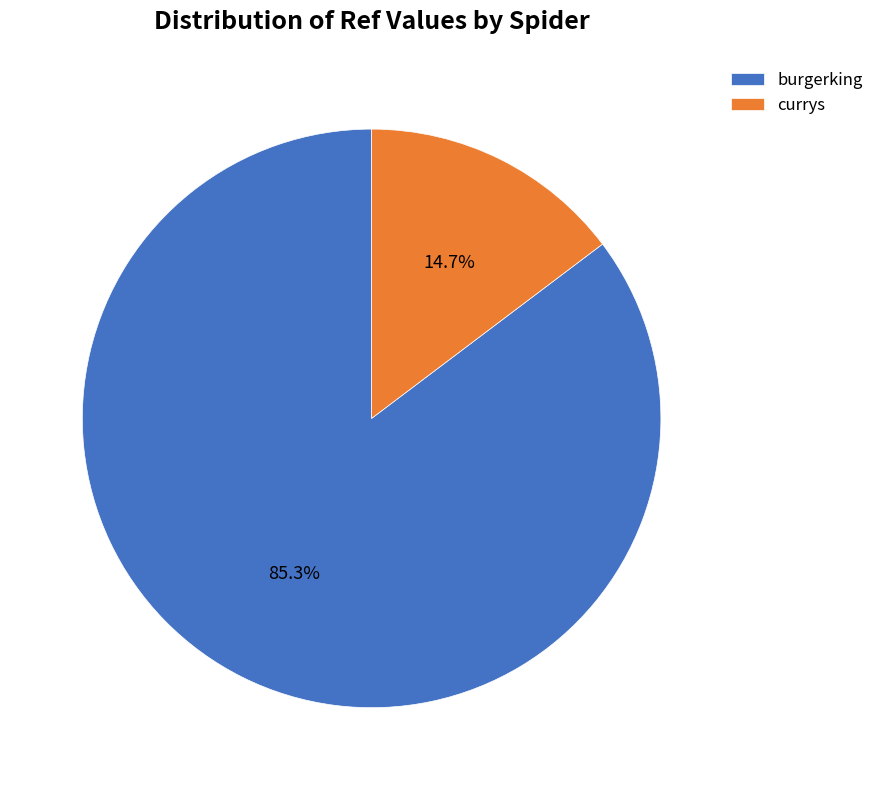

Is burgerking the majority of the pie?

Yes